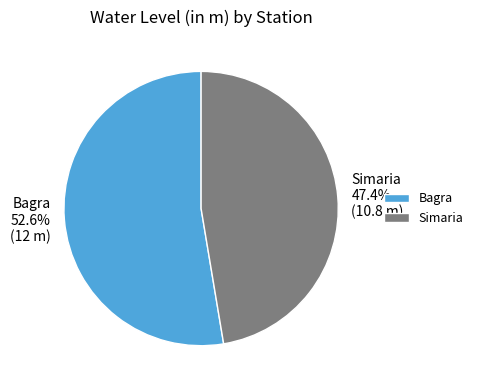

Between Simaria and Bagra, which is larger?

Bagra